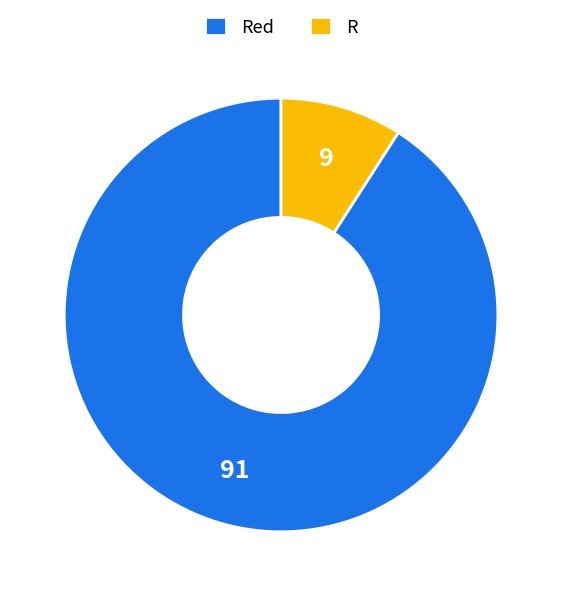

Which has a higher value, R or Red?

Red